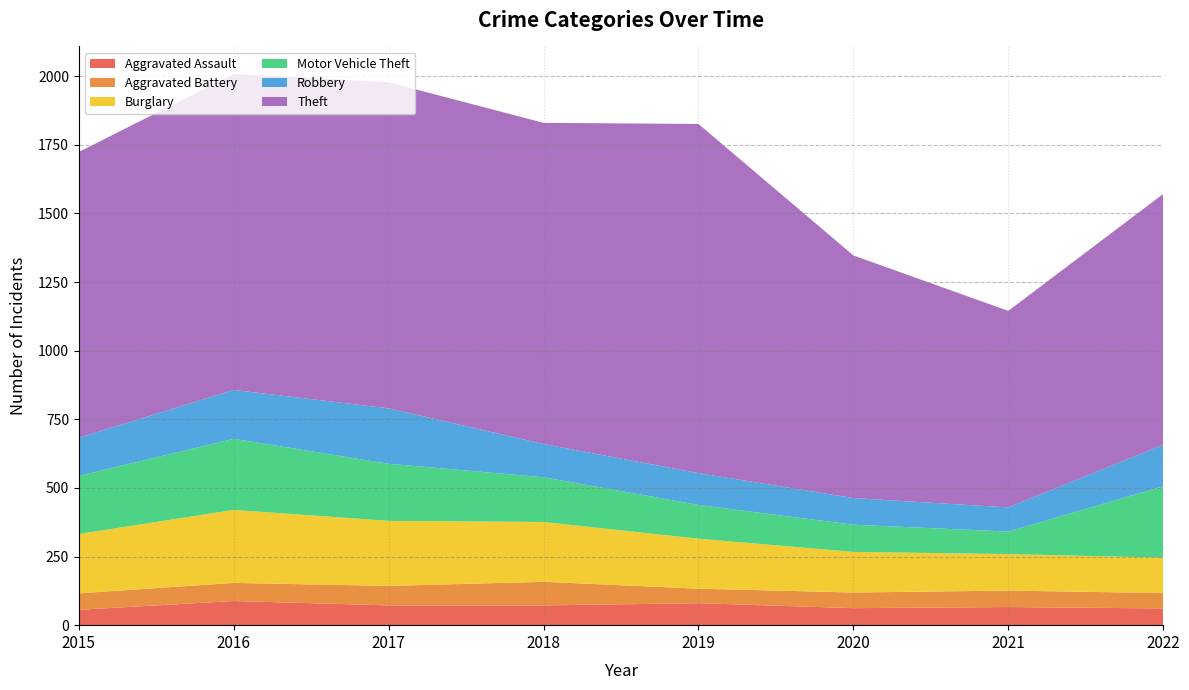

Reading left to right, extract all data points from this chart.

Aggravated Assault: 56	88	72	72	80	62	66	61
Aggravated Battery: 60	66	71	86	53	57	60	56
Burglary: 216	266	237	218	182	148	133	129
Motor Vehicle Theft: 212	259	208	163	123	99	82	260
Robbery: 139	178	202	121	116	97	88	151
Theft: 1041	1151	1188	1170	1272	884	716	914